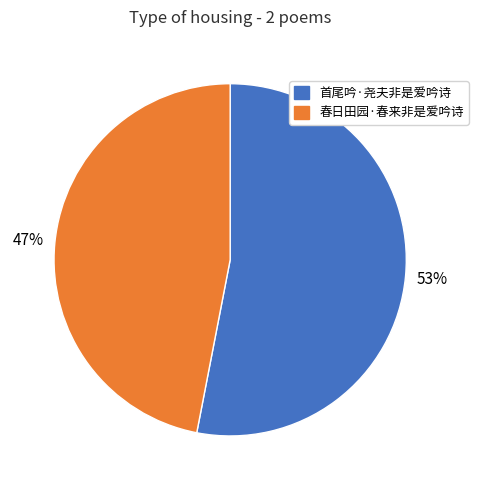

Which slice is the smallest?

春日田园·春来非是爱吟诗